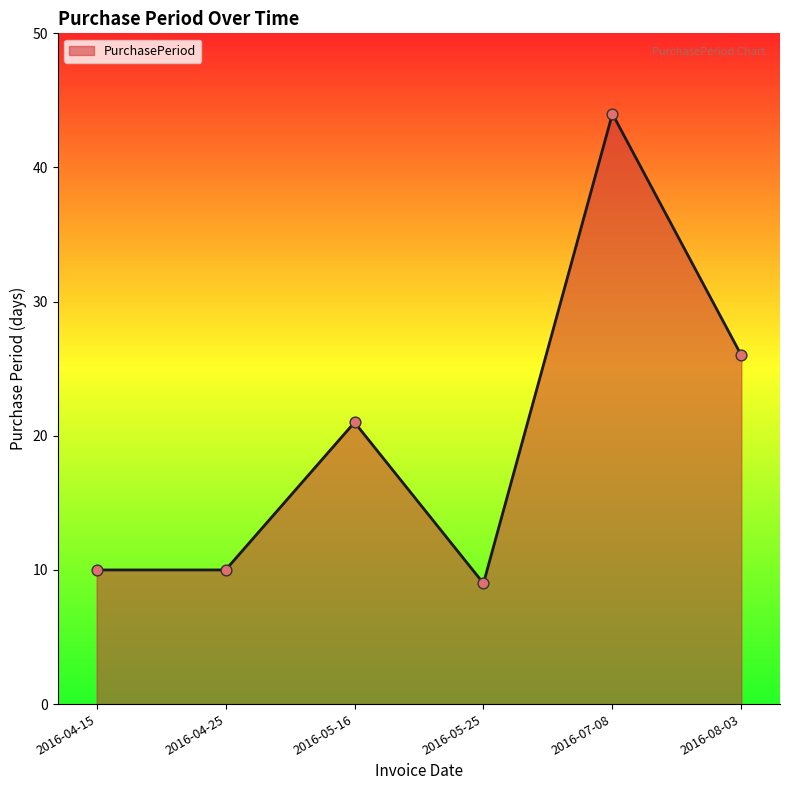

What is the ratio of the value at 2016-04-25 to the value at 2016-07-08?

0.2